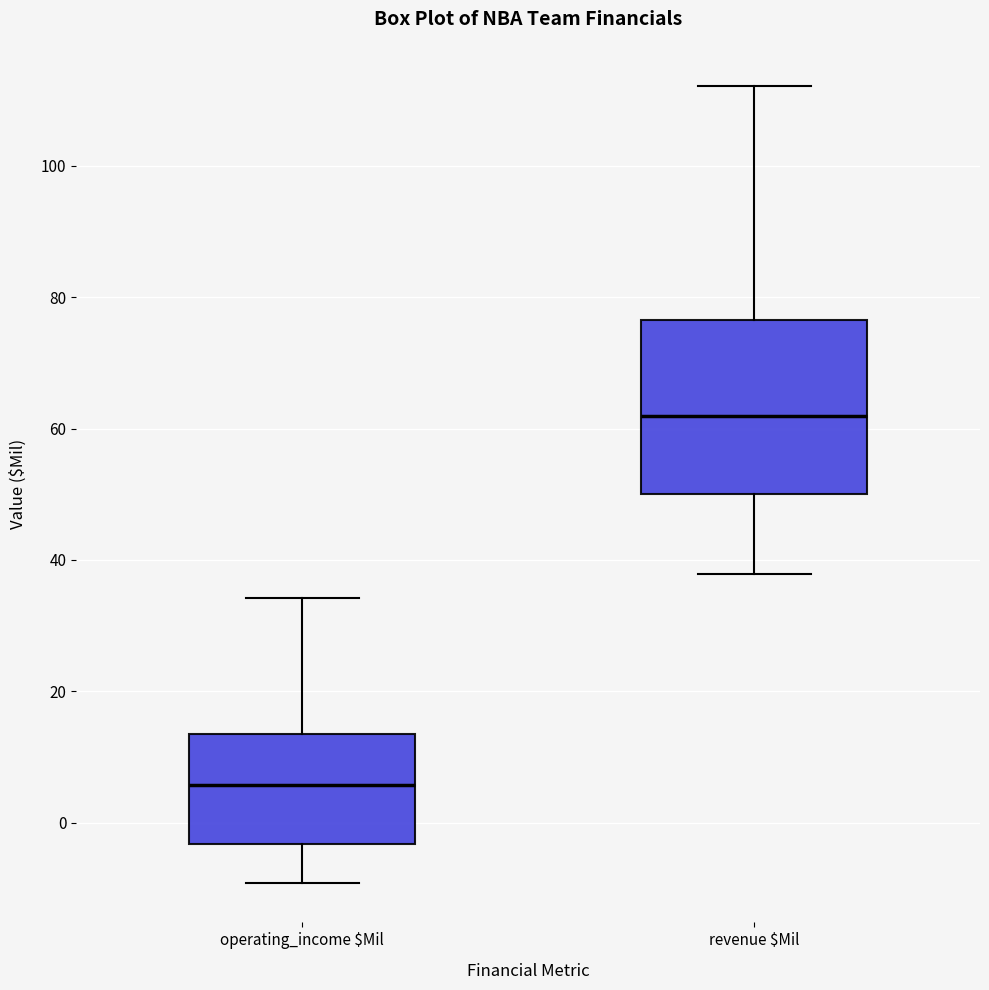

Where does the upper whisker of the box for operating_income $Mil end on the y-axis? The values are not printed on the chart, so give them approximately, as read against the axis.

34